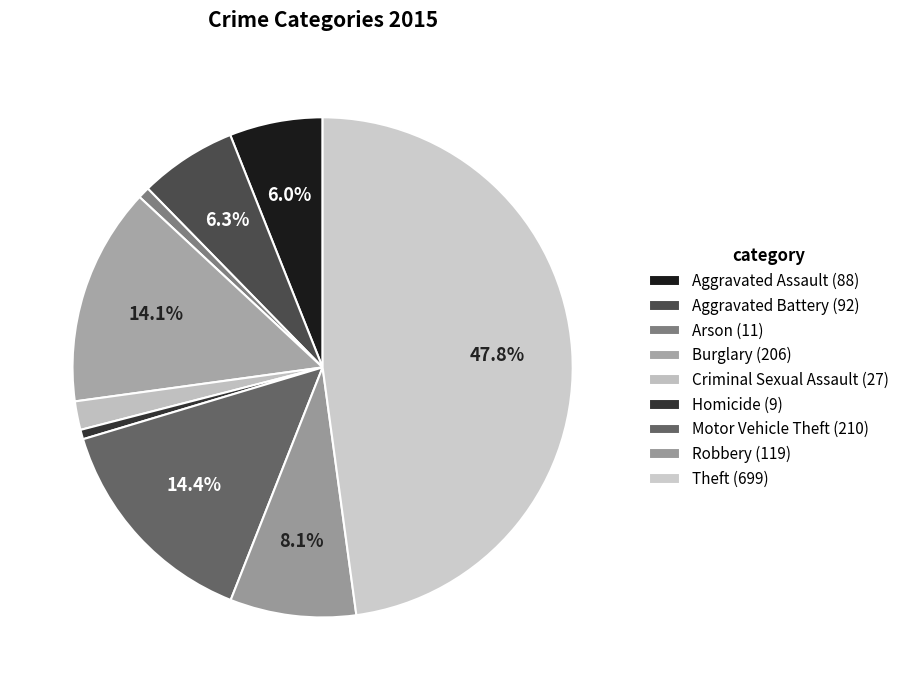

What is the change in value from Aggravated Assault to Homicide?

-79